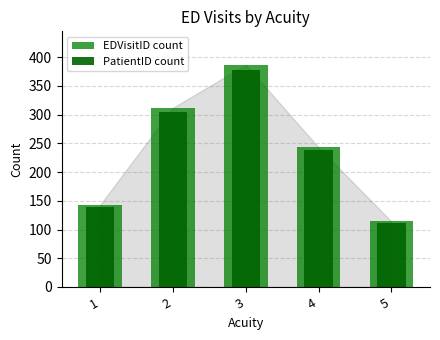

What is the difference between the PatientID count values at 4 and 2?

67